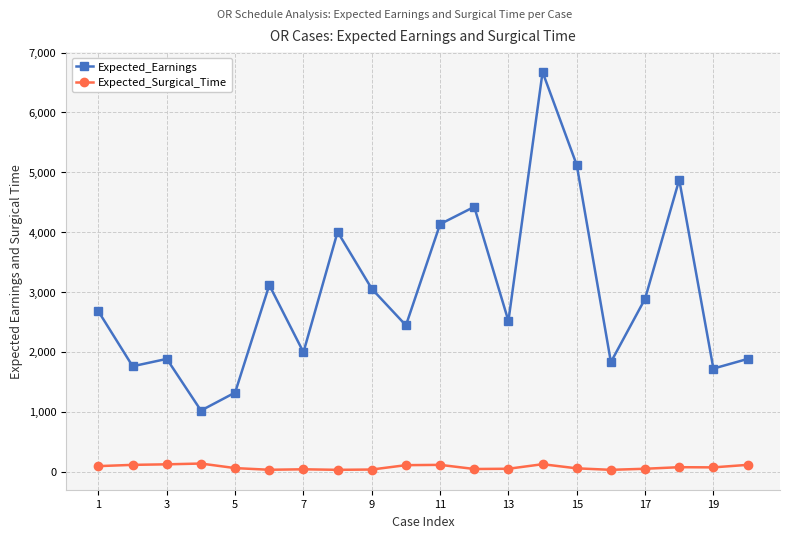

Which series has the largest total across all categories?

Expected_Earnings